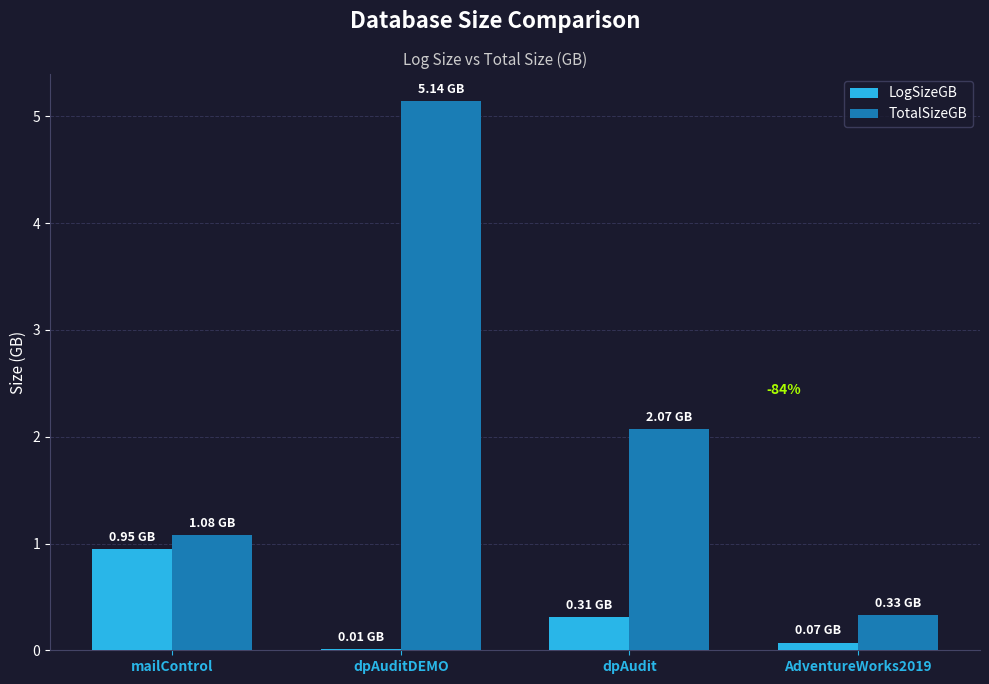

Is the value of LogSizeGB at AdventureWorks2019 greater than the value of TotalSizeGB at dpAudit?

No